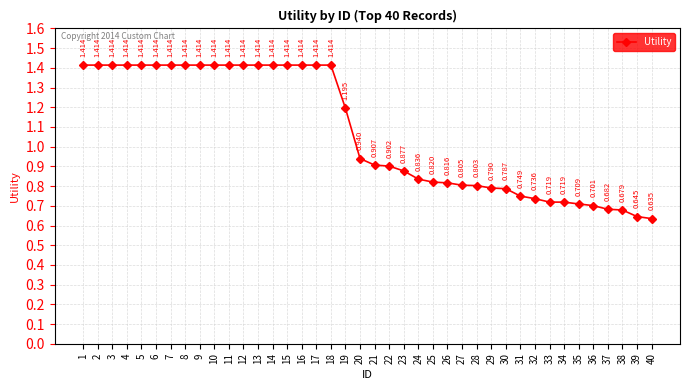

True or false: there are more than 2 points higher than both neighbors.

False